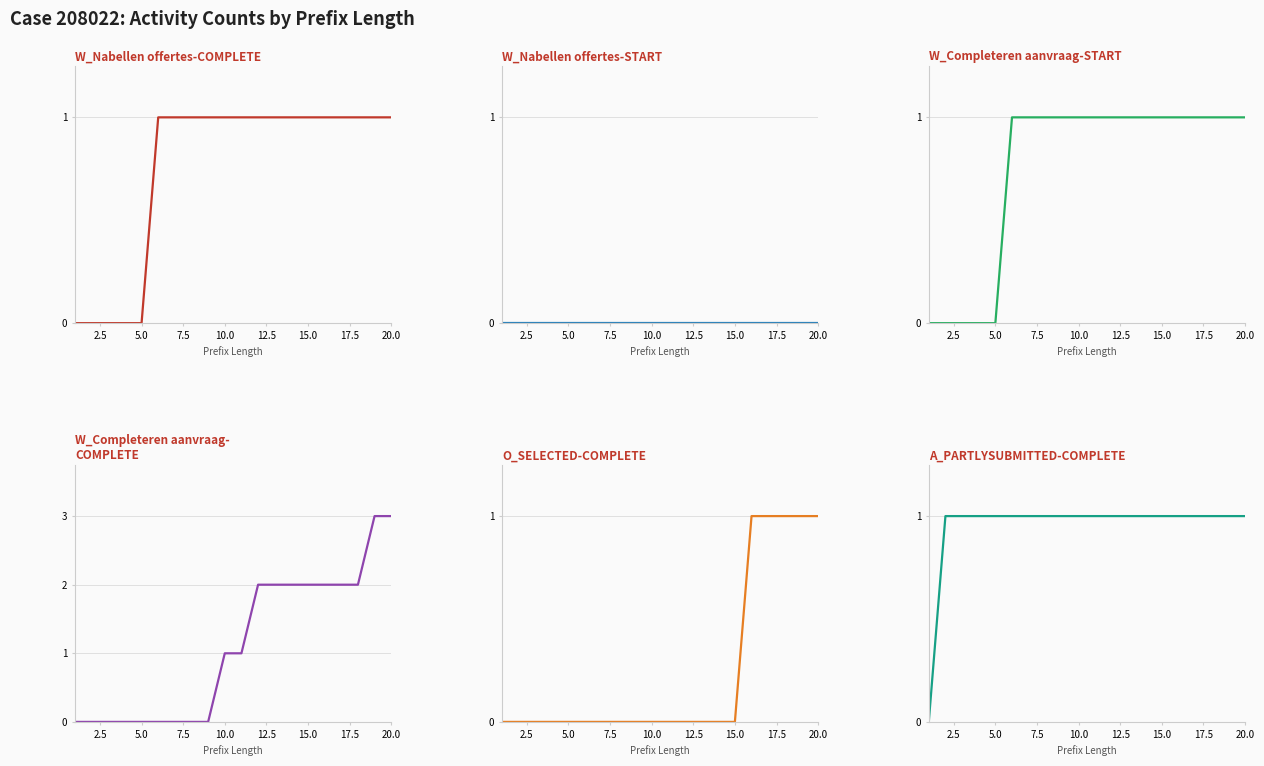

Reading left to right, transcribe all the data shown in this chart.

W_Nabellen offertes-COMPLETE: 0	0	0	0	0	1	1	1	1	1	1	1	1	1	1	1	1	1	1	1
W_Nabellen offertes-START: 0	0	0	0	0	0	0	0	0	0	0	0	0	0	0	0	0	0	0	0
W_Completeren aanvraag-START: 0	0	0	0	0	1	1	1	1	1	1	1	1	1	1	1	1	1	1	1
W_Completeren aanvraag-COMPLETE: 0	0	0	0	0	0	0	0	0	1	1	2	2	2	2	2	2	2	3	3
O_SELECTED-COMPLETE: 0	0	0	0	0	0	0	0	0	0	0	0	0	0	0	1	1	1	1	1
A_PARTLYSUBMITTED-COMPLETE: 0	1	1	1	1	1	1	1	1	1	1	1	1	1	1	1	1	1	1	1